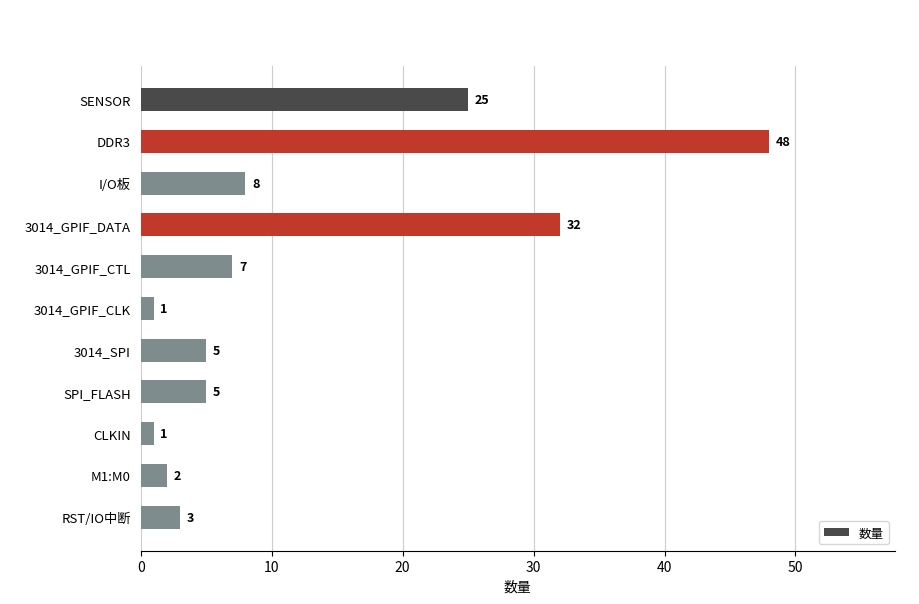

What is the difference between the values at 3014_GPIF_CLK and I/O板?

7